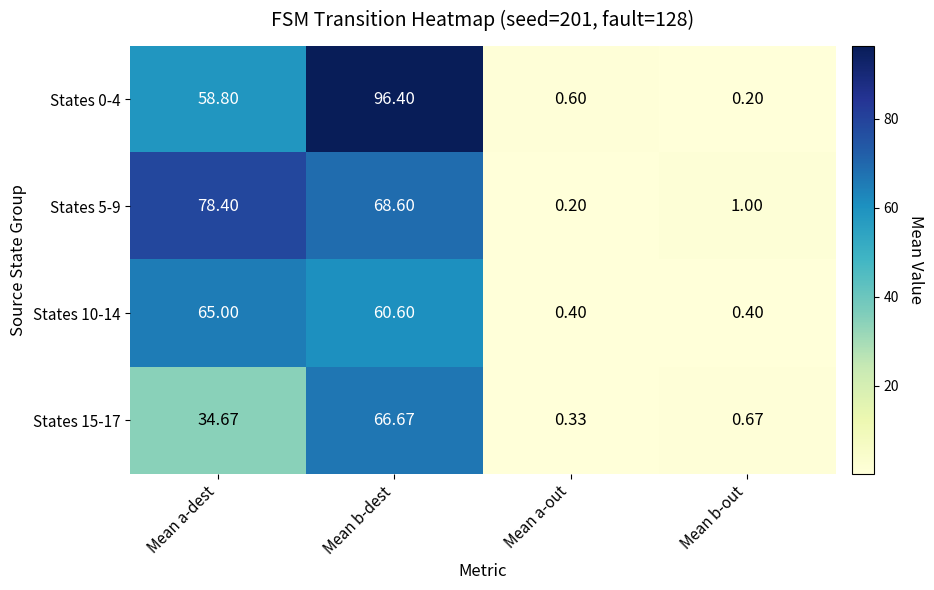

Where is States 5-9 nearest to the value 39?

Mean b-dest